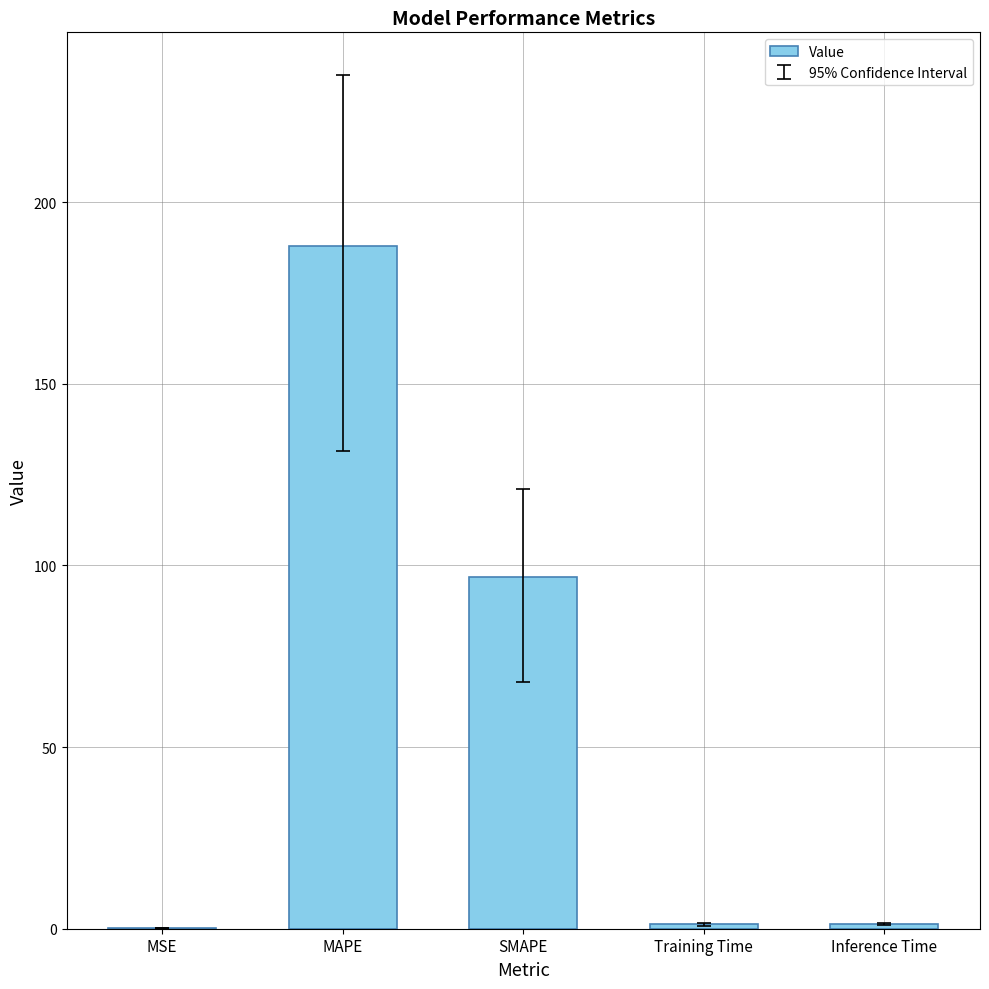

What is the greatest value displayed?

188.0